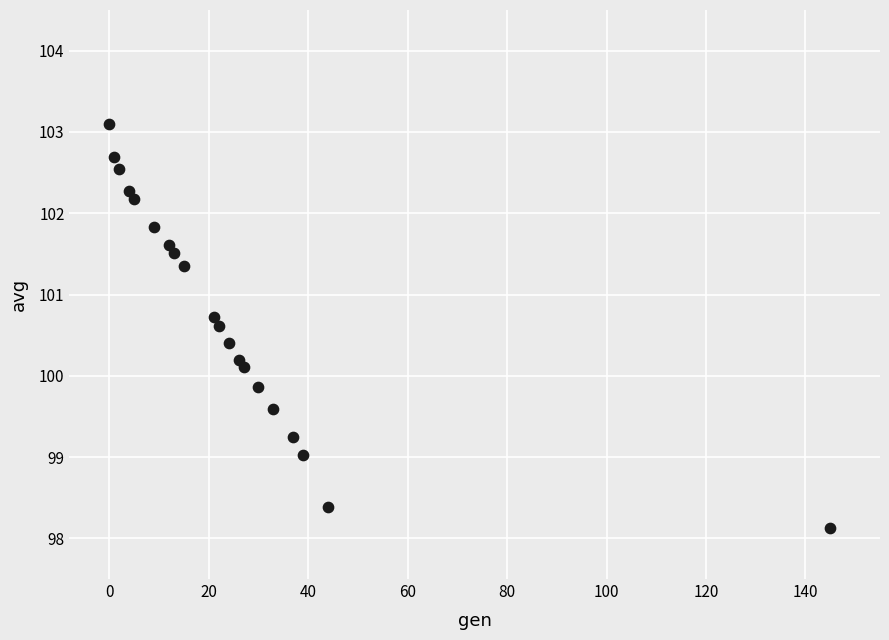

What is the range of X values (max minus min)?

145.0